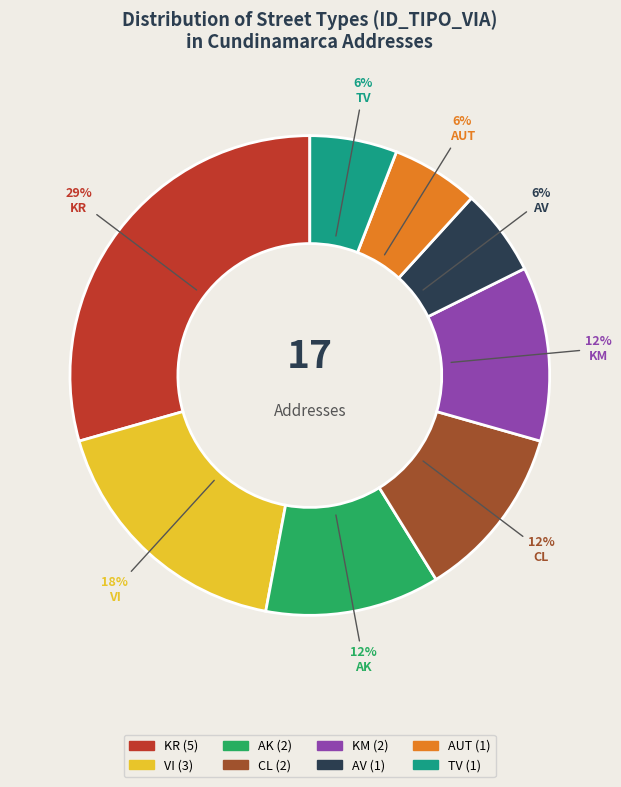

To the nearest percent, what is the average slice percentage?

12%